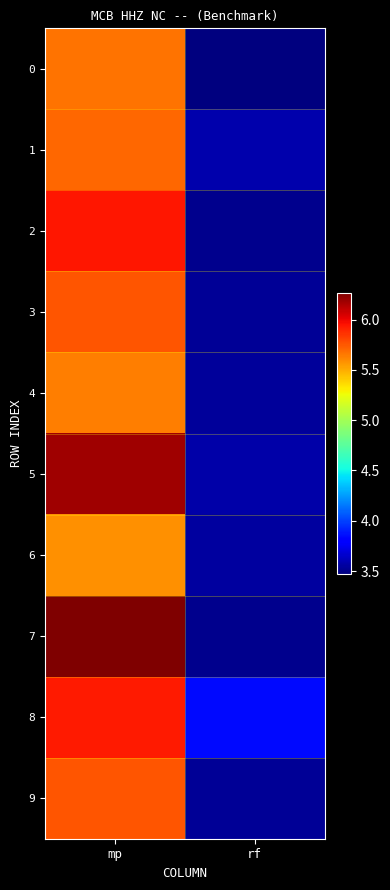

What is the total value across all series at rf?

35.6